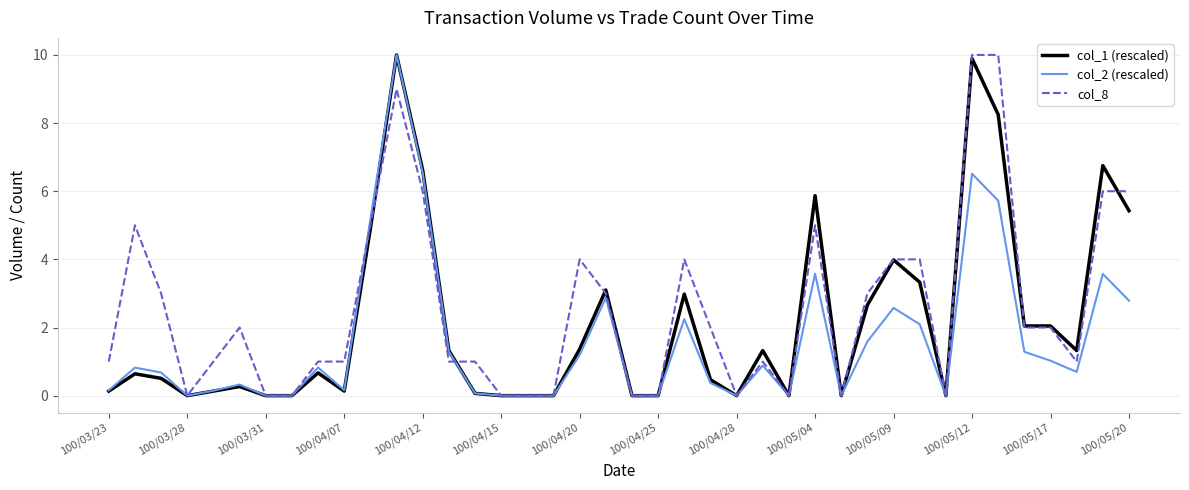

How many col_8 values are between 0 and 4?

31